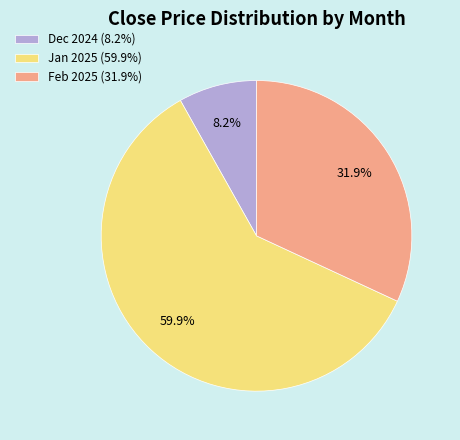

What percentage is NOT represented by Feb 2025 (31.9%)?

68.1%